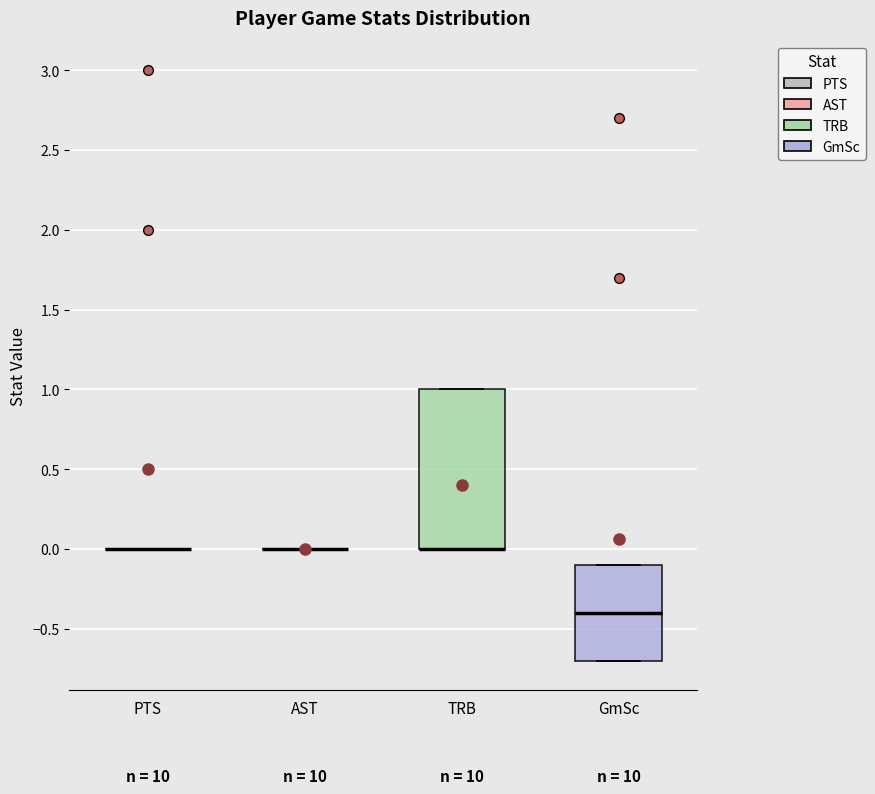

Reading left to right, read every box against the y-axis: the position of its median line, the range the box covers, and the ends of its whiskers. The values are not printed on the chart, so give them approximately, as read against the axis.

PTS: box collapsed to a line at 0.0, whiskers 0.0 to 0.0
AST: box collapsed to a line at 0.0, whiskers 0.0 to 0.0
TRB: median 0.0 (drawn on the box's lower edge), box 0.0 to 1.0, whiskers 0.0 to 1.0
GmSc: median -0.4, box -0.7 to -0.1, whiskers -0.7 to -0.1